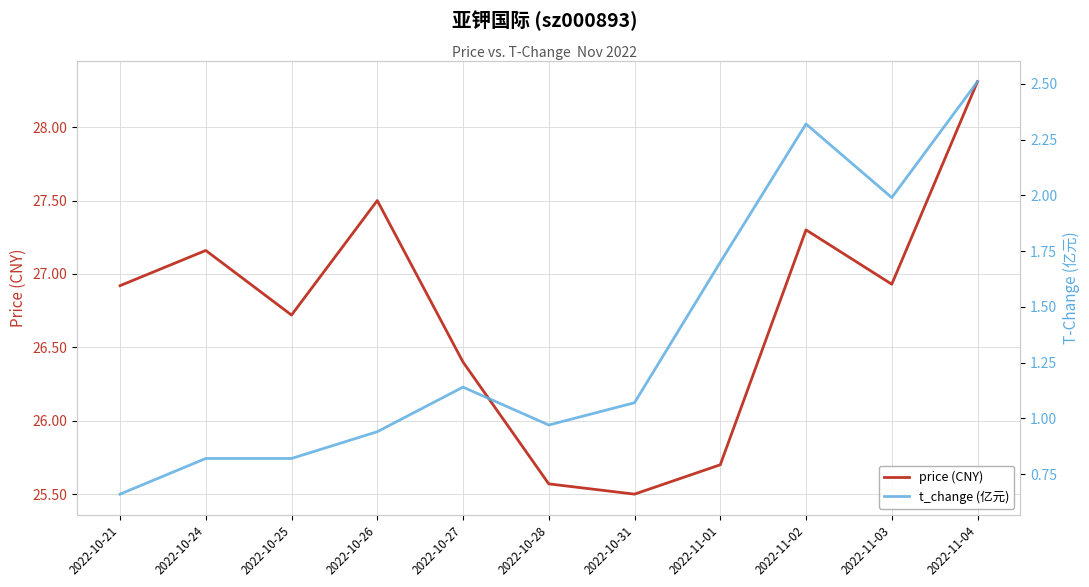

What is the label of the 2nd point from the right?

2022-11-03